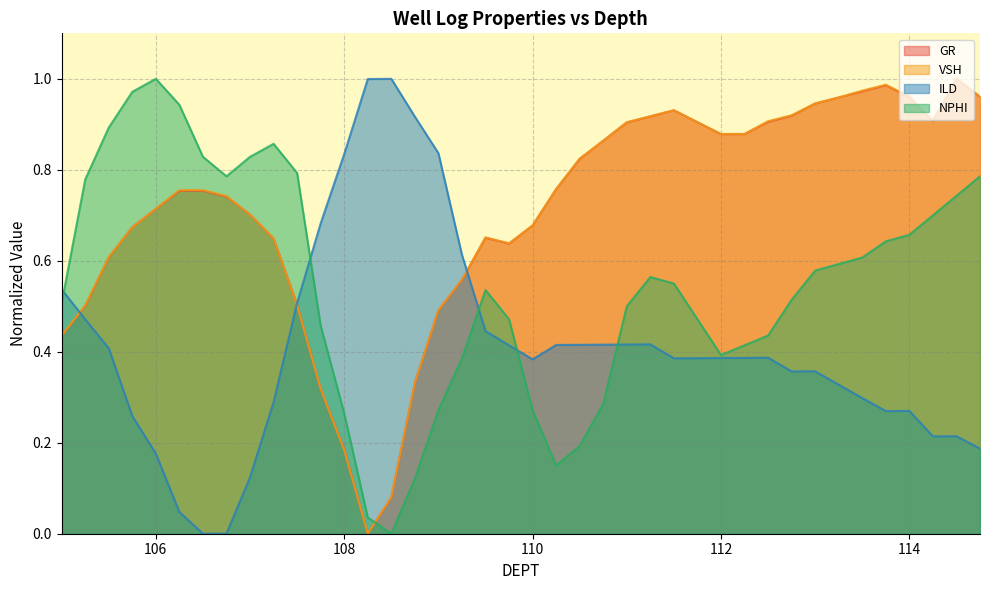

How many interior local peaks does the VSH series have?

4